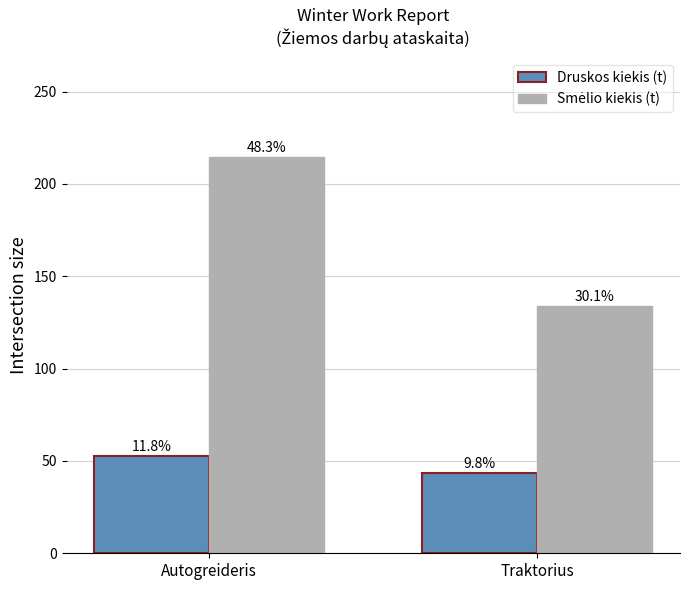

Does the chart contain any negative values?

No